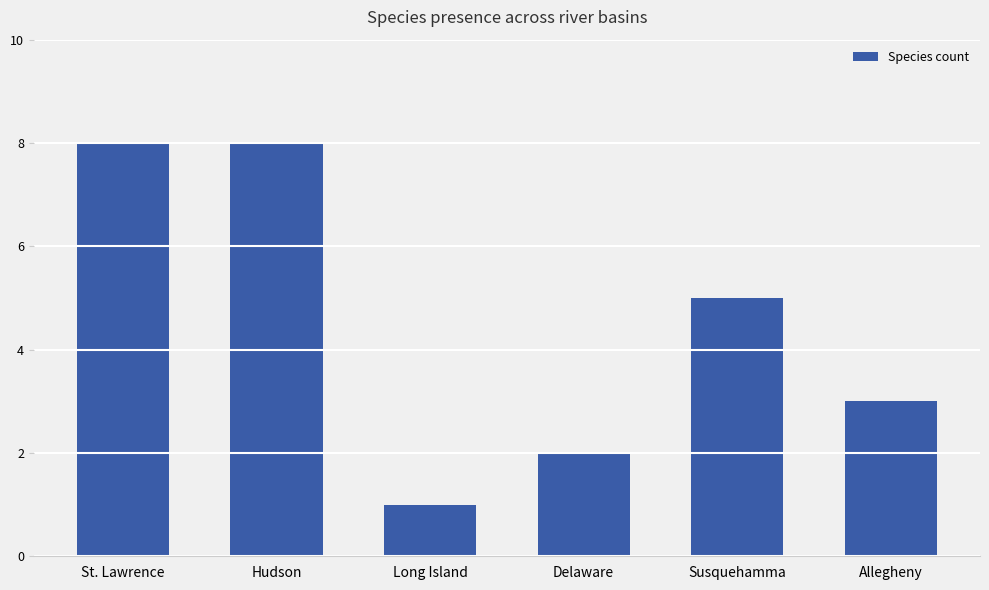

What is the maximum value shown in the chart?

8